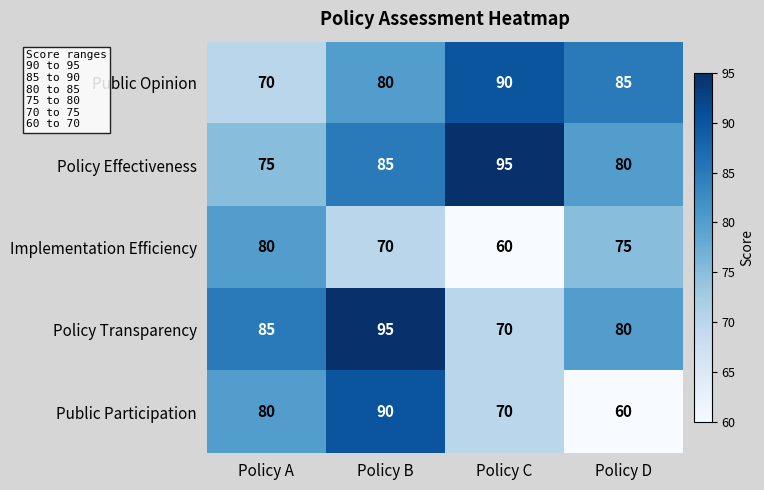

Which category has the lowest value in the Public Participation series?

Policy D